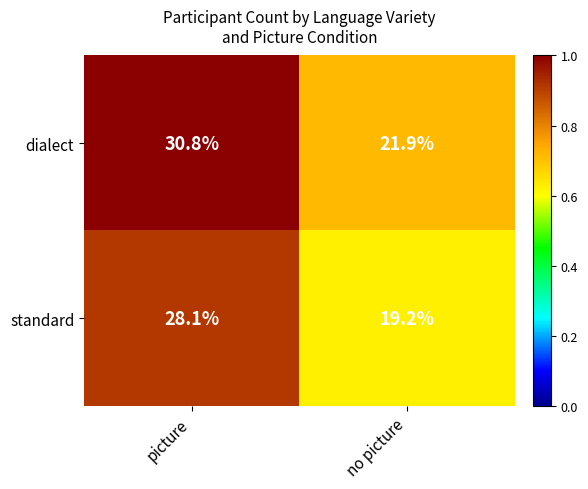

What is the spread (max minus min) of values at picture?

2.7